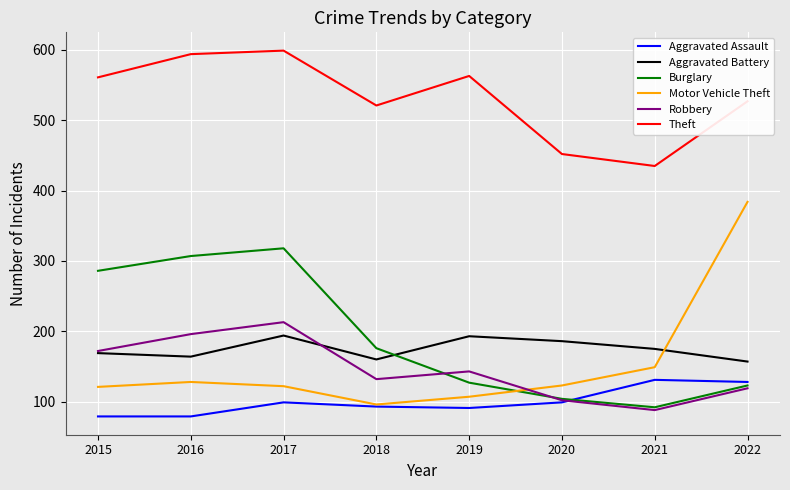

Read the Aggravated Battery value at 2015.

169